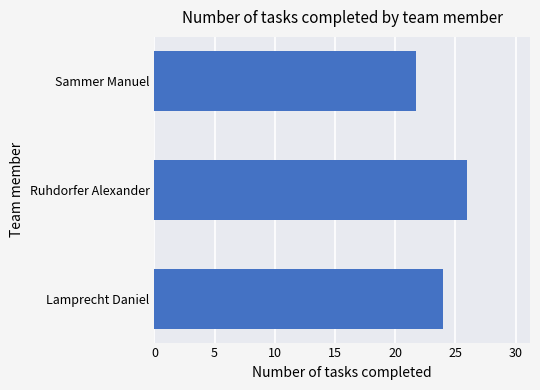

Approximately how many times larger is the value at Ruhdorfer Alexander compared to Sammer Manuel?

1.2